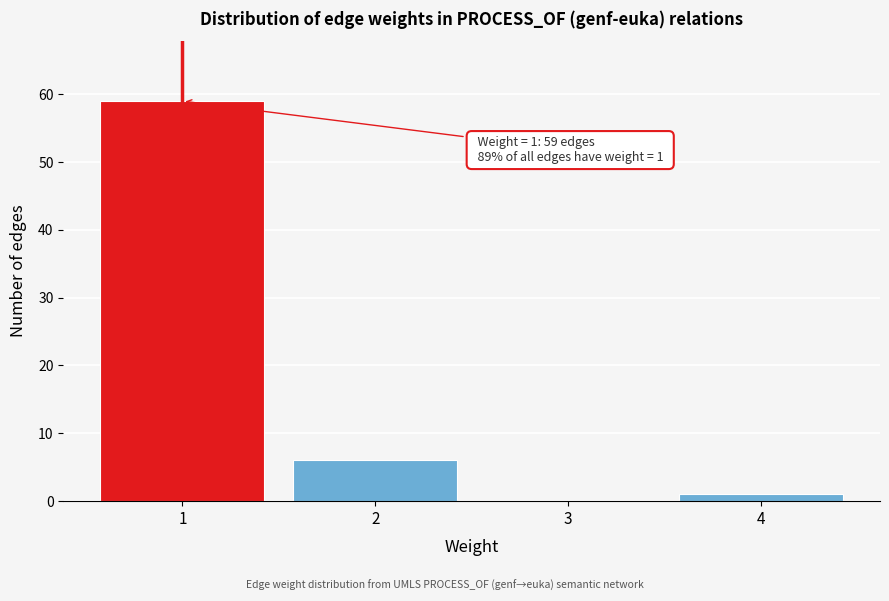

Reading right to left, list all the values displayed in this chart.

4=1	3=0	2=6	1=59